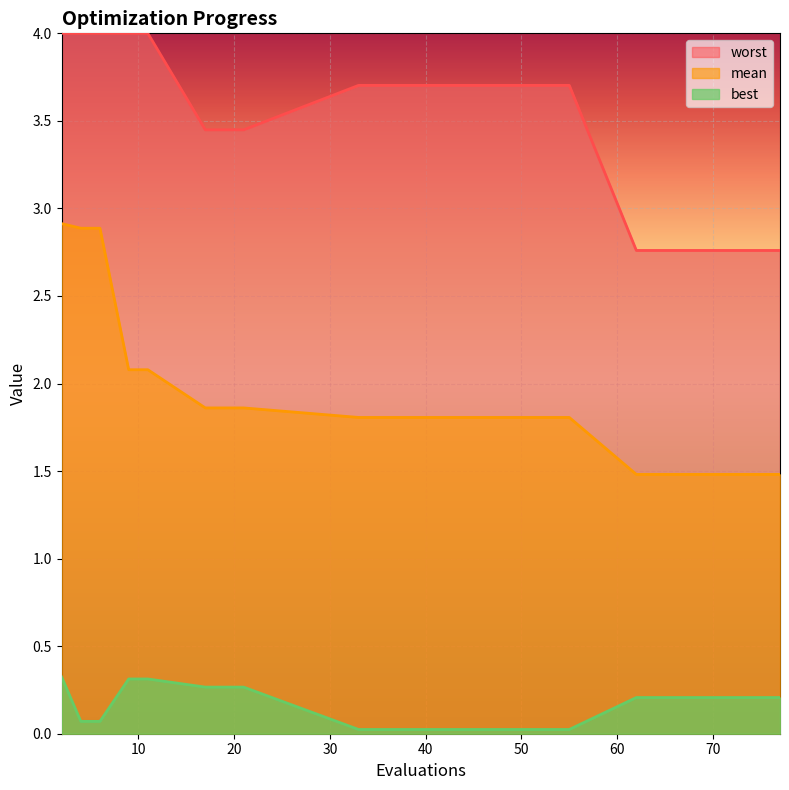

List the labels in order of best value, smallest first.

33, 41, 55, 4, 6, 62, 66, 70, 74, 77, 17, 21, 9, 11, 2